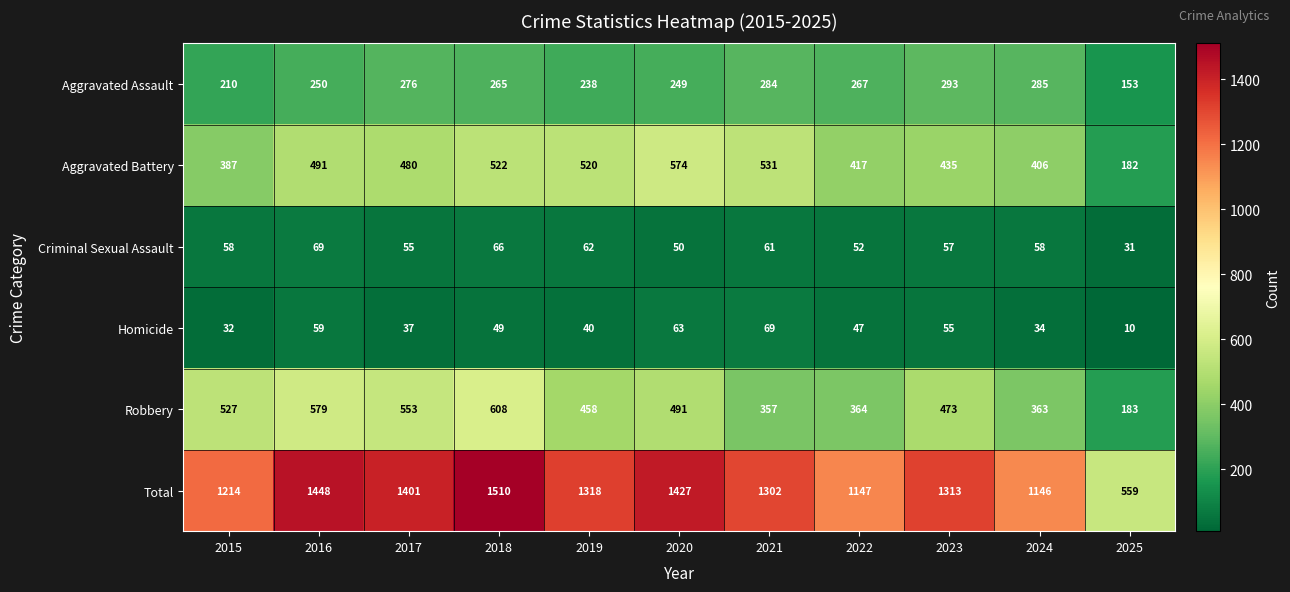

At how many categories does at least one series exceed 119?

11